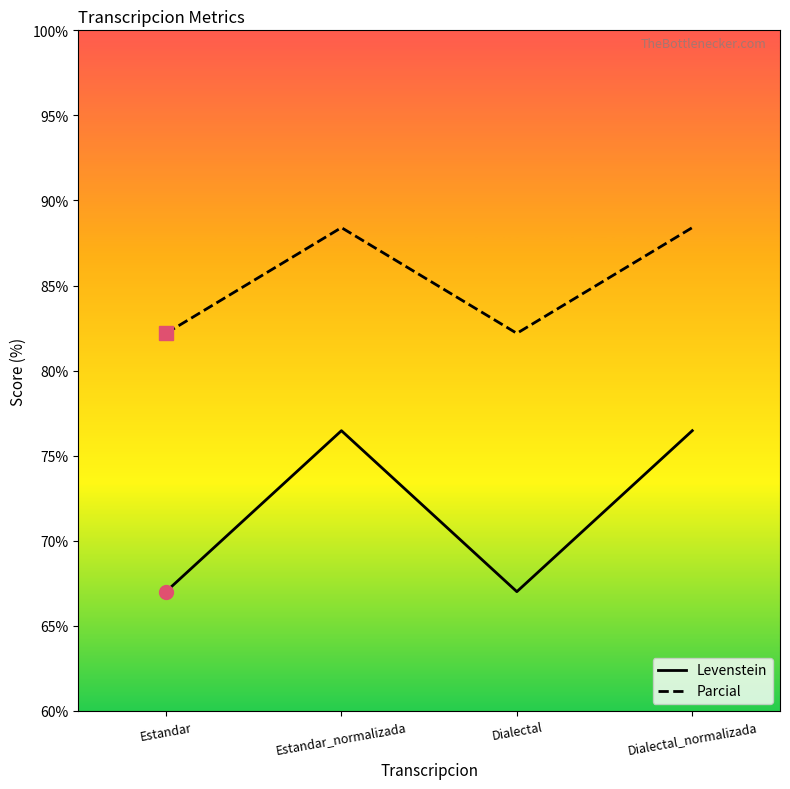

What position from the left is Dialectal?

3